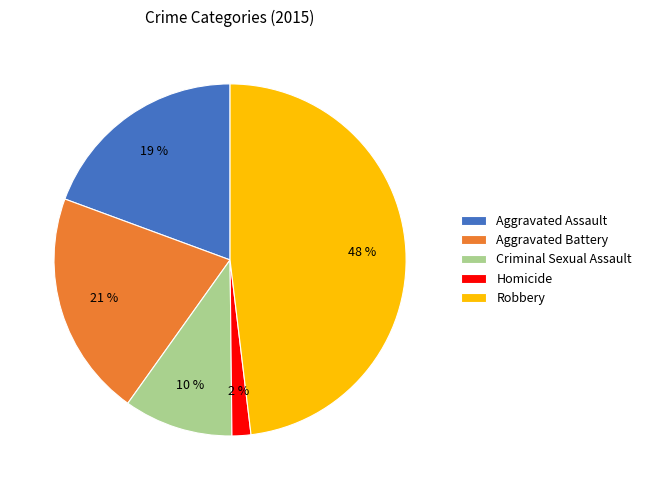

To the nearest percent, what percentage of the pie is Homicide?

2%